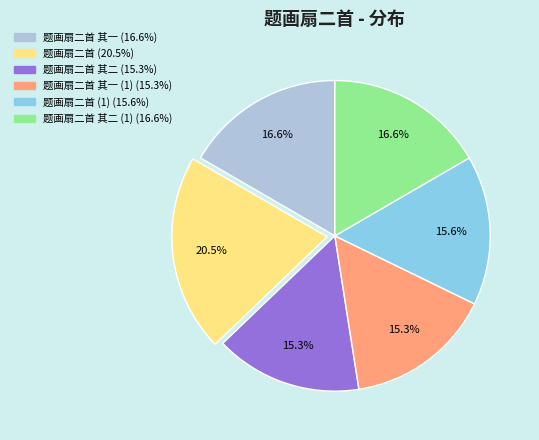

To the nearest percent, what is the average slice percentage?

17%